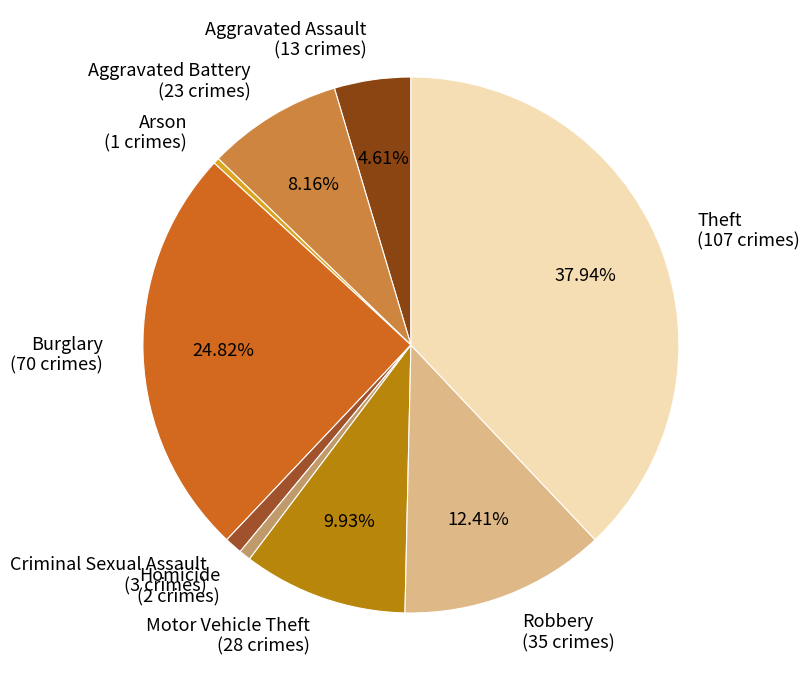

Which category has the biggest portion of the pie?

Theft